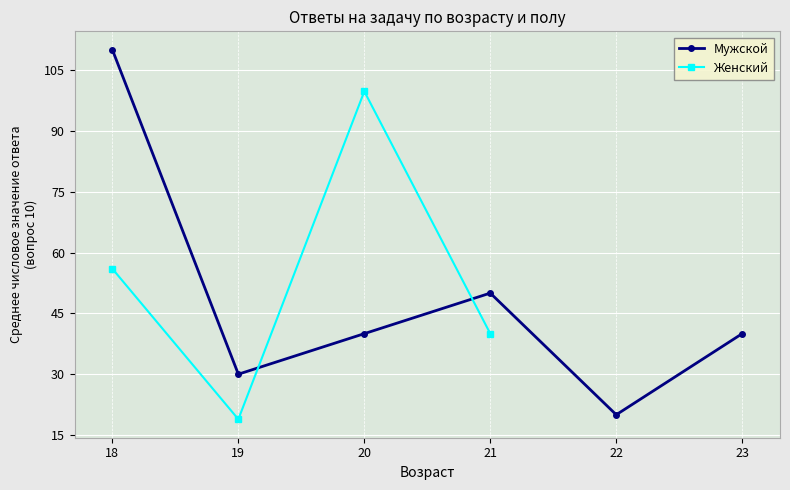

What is the highest value of the Женский series?

99.8